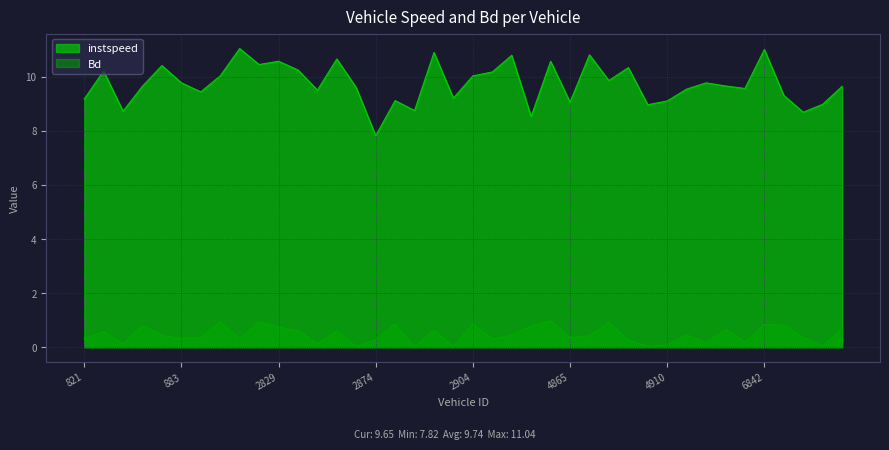

What is the sum of all instspeed values?

389.7